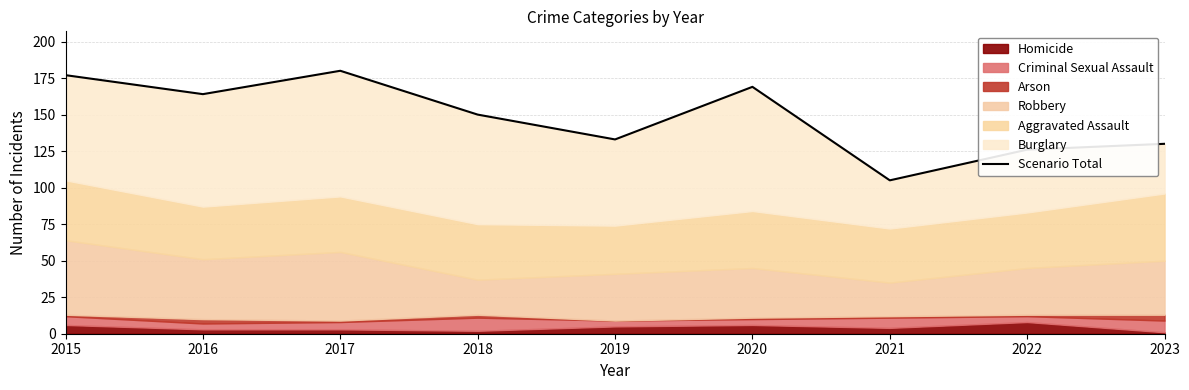

What is the minimum value shown in the chart?

105